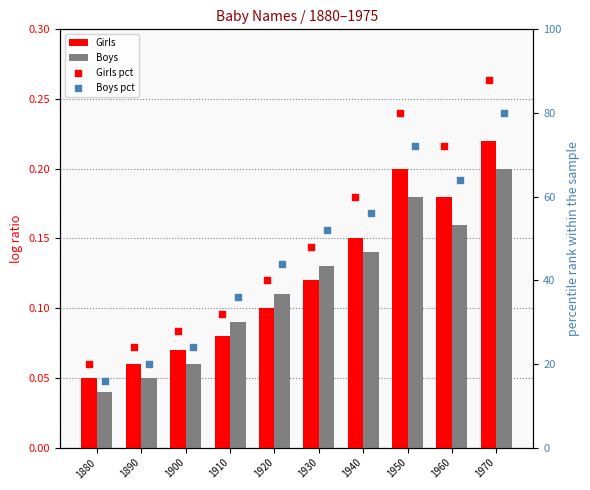

Which series reaches the maximum Y coordinate?

Girls pct